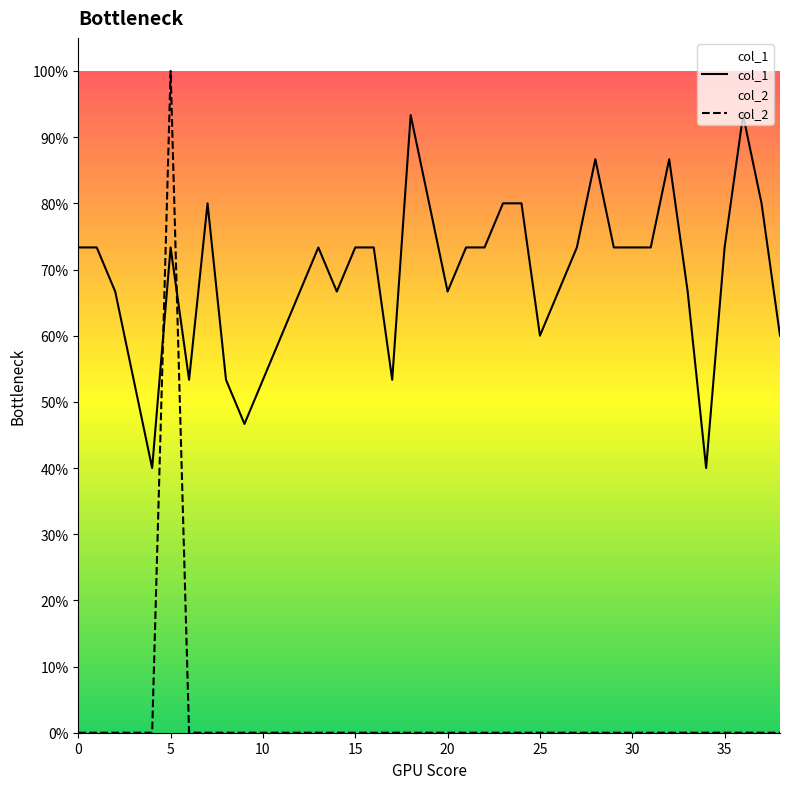

The col_2 series shows 0.0 at 37. True or false?

True